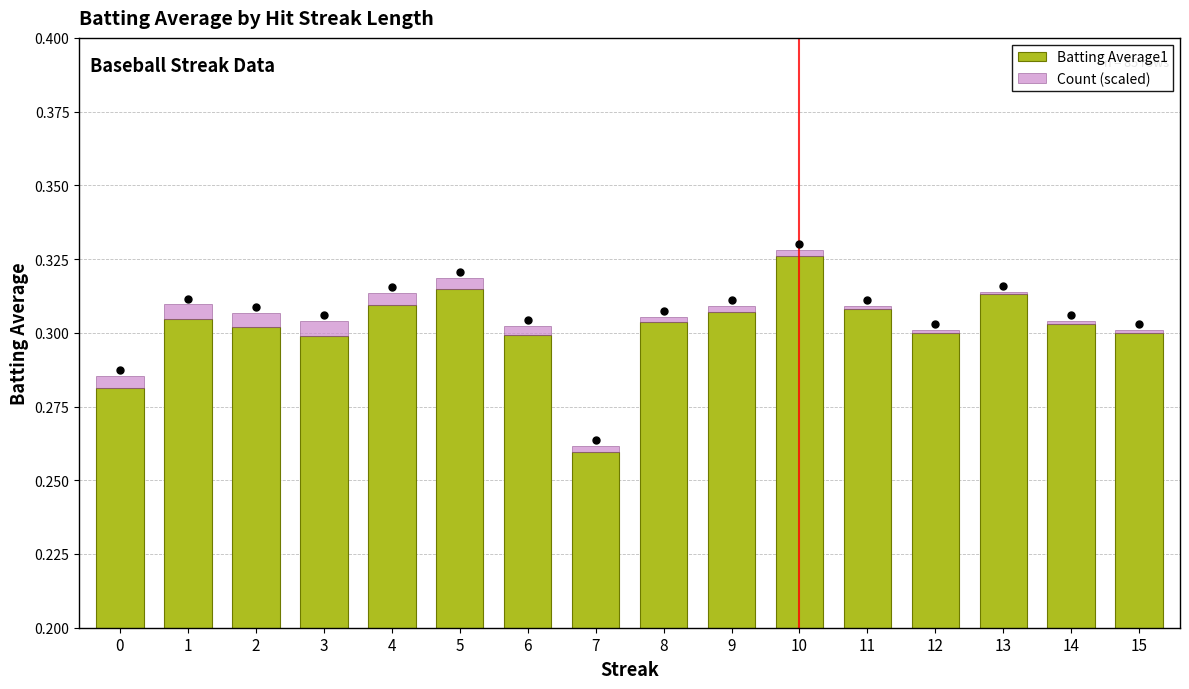

Reading left to right, list all the values displayed in this chart.

Batting Average1: 0=0.3	1=0.3	2=0.3	3=0.3	4=0.3	5=0.3	6=0.3	7=0.3	8=0.3	9=0.3	10=0.3	11=0.3	12=0.3	13=0.3	14=0.3	15=0.3
Count (scaled): 0=0.0	1=0.0	2=0.0	3=0.0	4=0.0	5=0.0	6=0.0	7=0.0	8=0.0	9=0.0	10=0.0	11=0.0	12=0.0	13=0.0	14=0.0	15=0.0